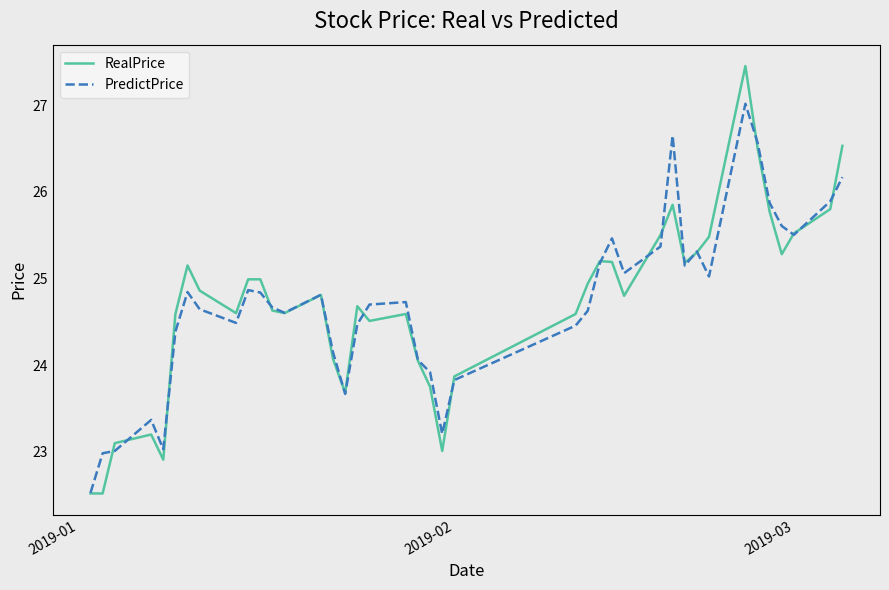

List the series in order of their peak value, highest first.

RealPrice, PredictPrice